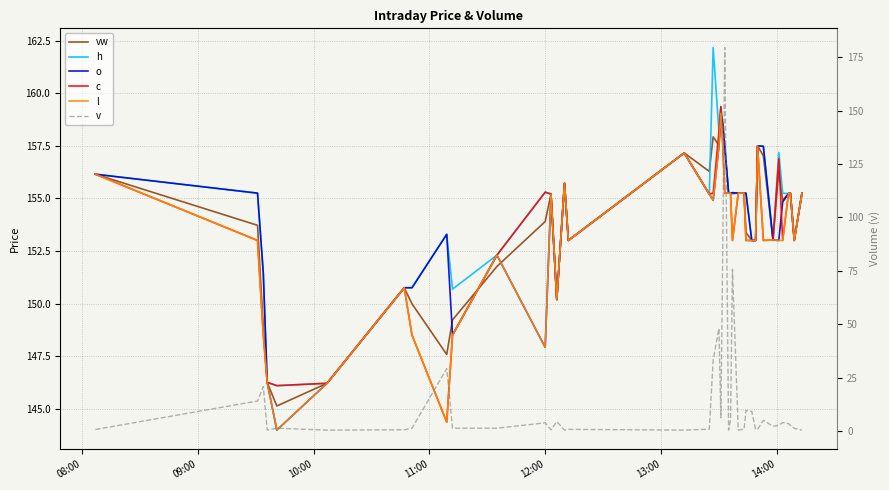

What is the difference between the second highest and second lowest values in the o series?

12.3